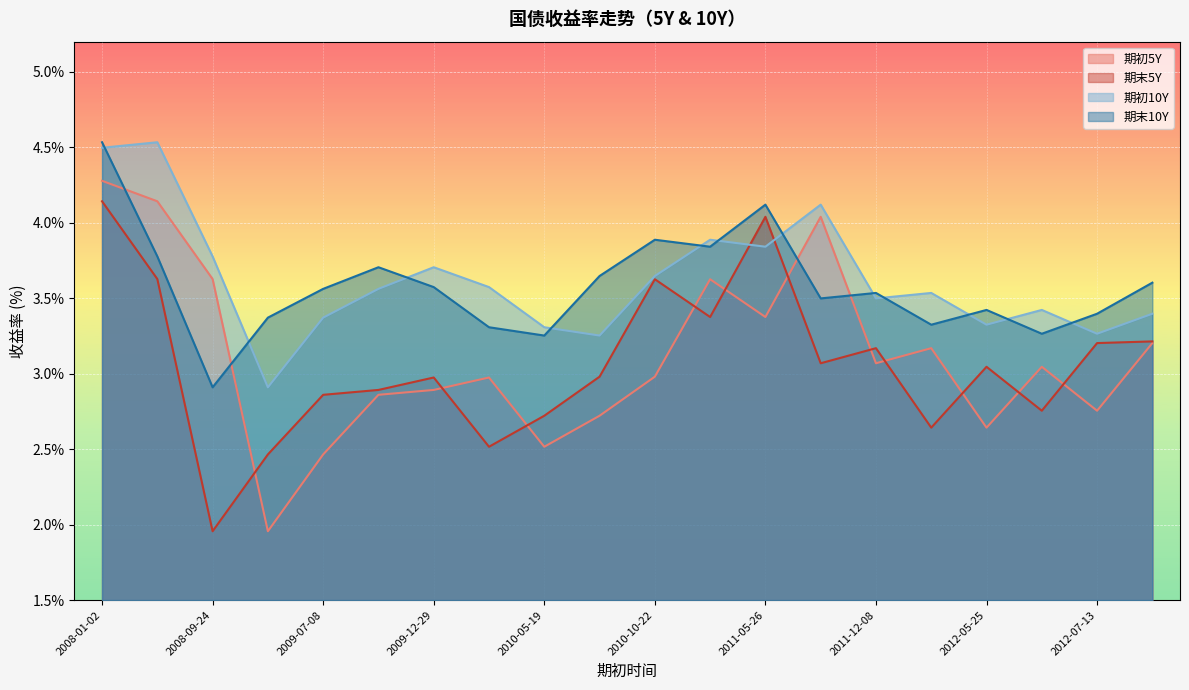

What is the label of the 19th point from the left?

2012-07-13